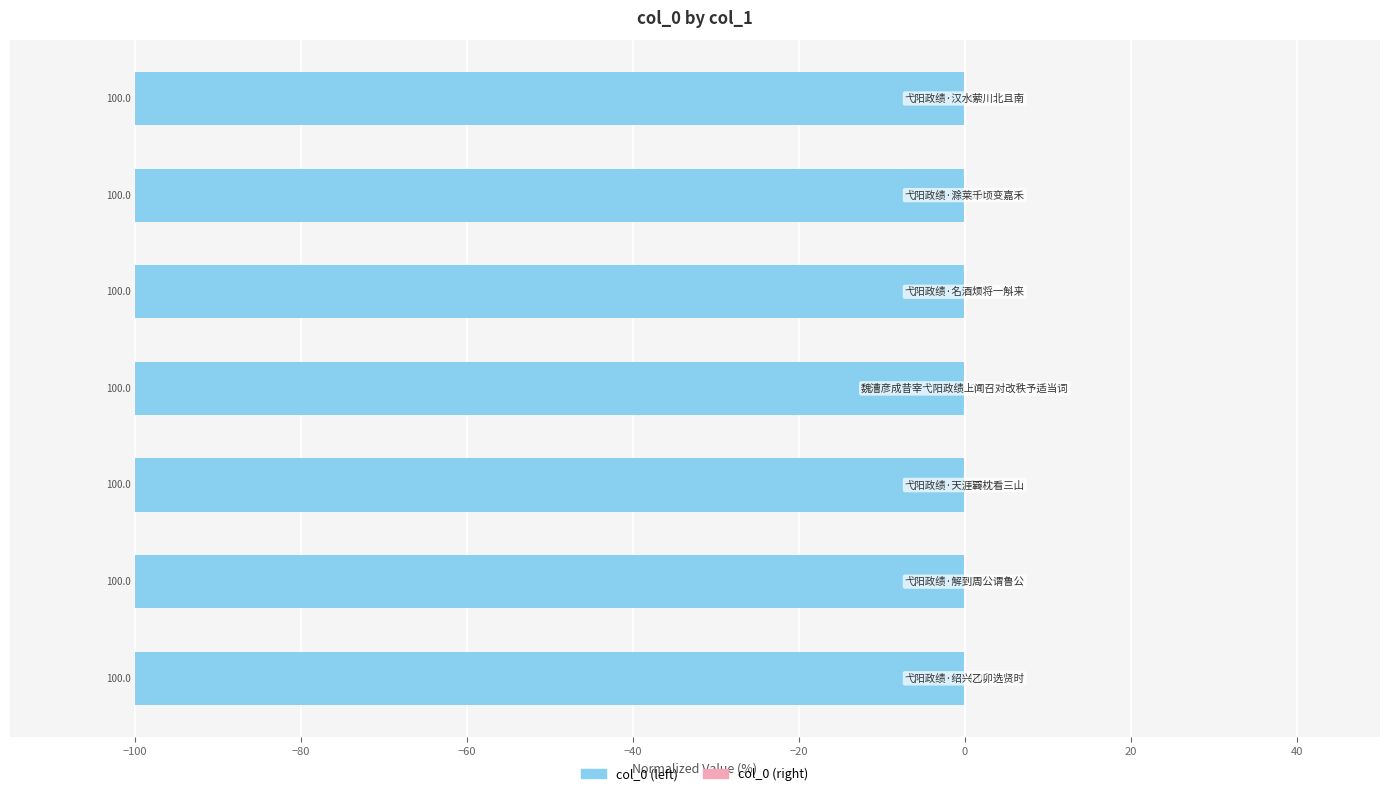

Count the col_0 (right) values in the range 0 to 1.

7